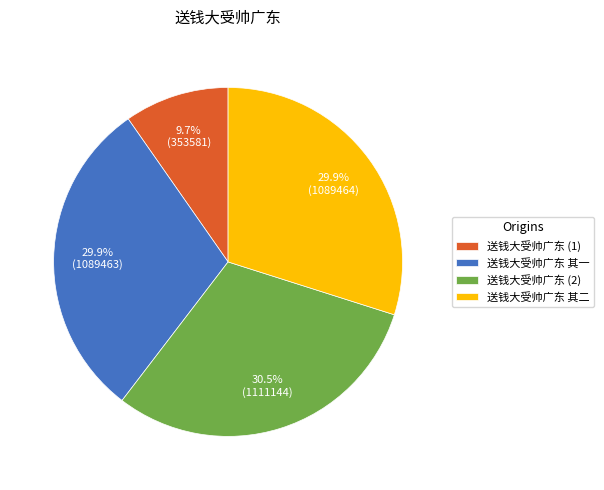

True or false: 送钱大受帅广东 其二 accounts for 17% of the total.

False